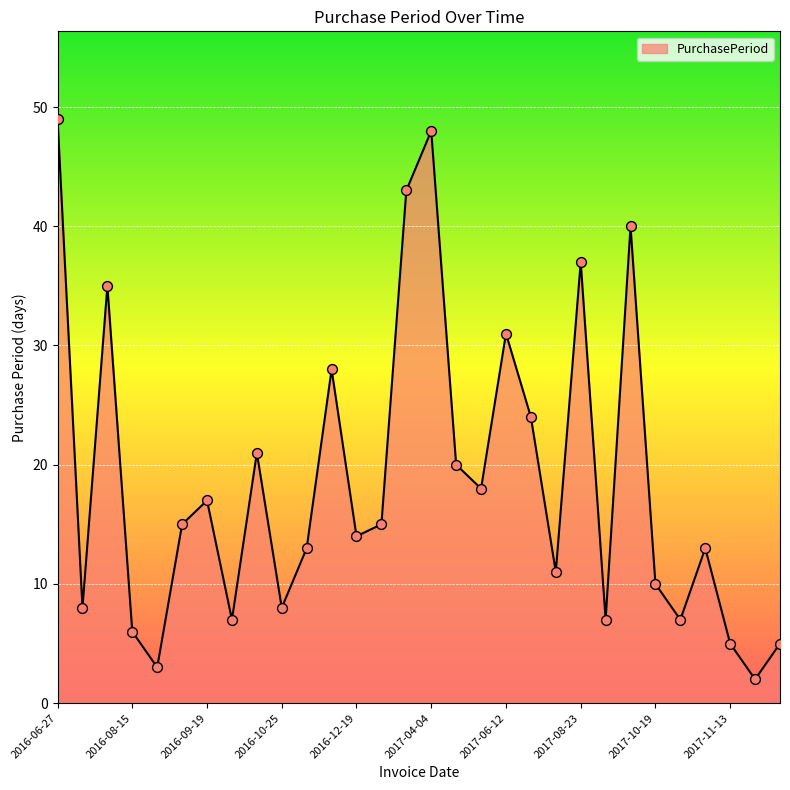

What is the difference between the maximum and minimum values?

47